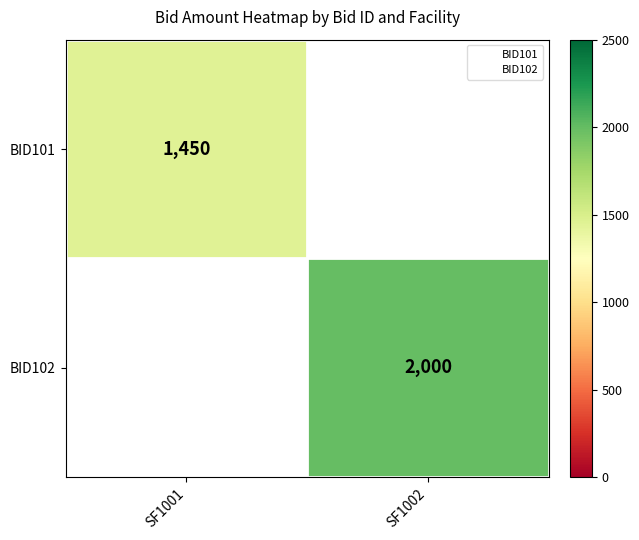

Between SF1002 and SF1001, which is larger?

SF1001